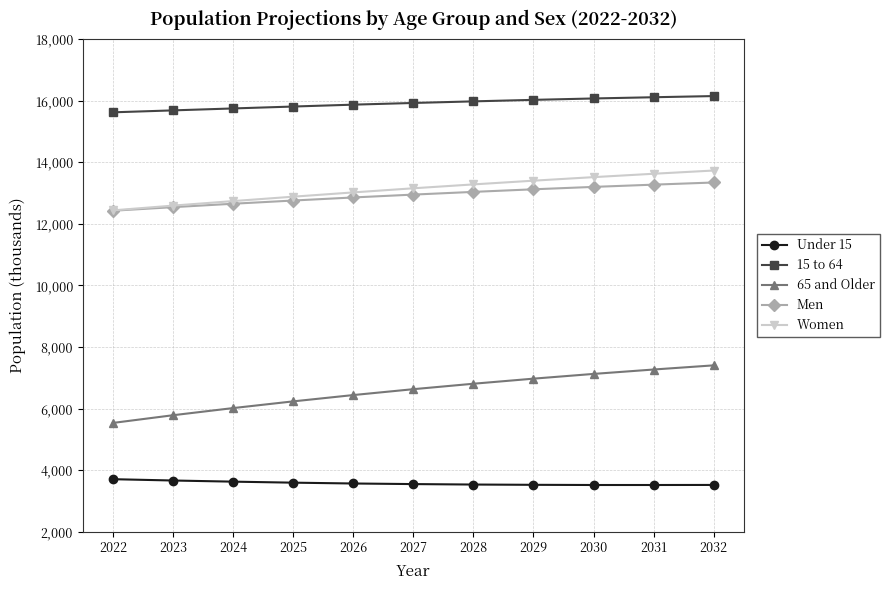

Is it true that Under 15 equals 4833 at 2032?

False